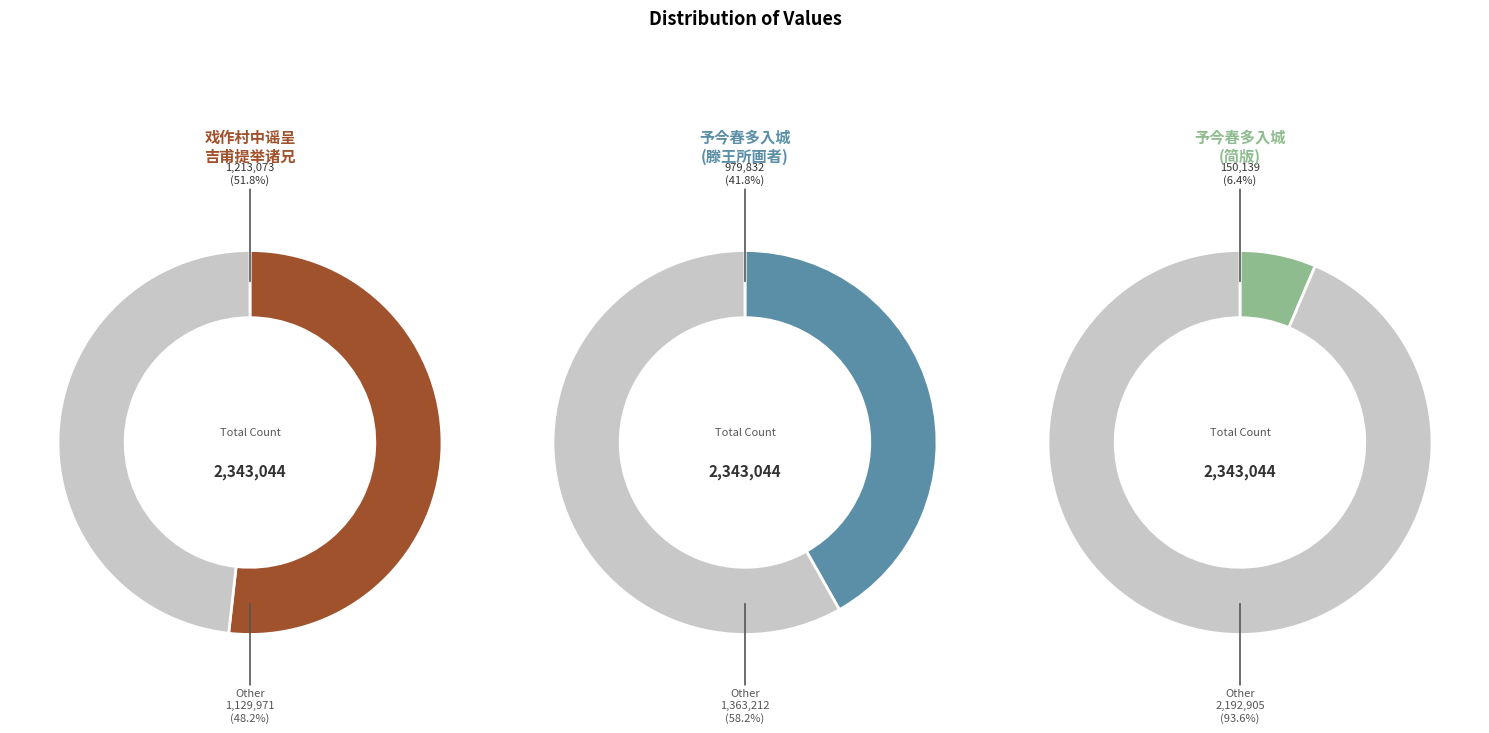

To the nearest percent, what is the difference between the 予今春多入城戏作村里来绝句村里来是蛱蝶名 and 戏作村中谣呈吉甫提举诸兄 slice percentages?

45%